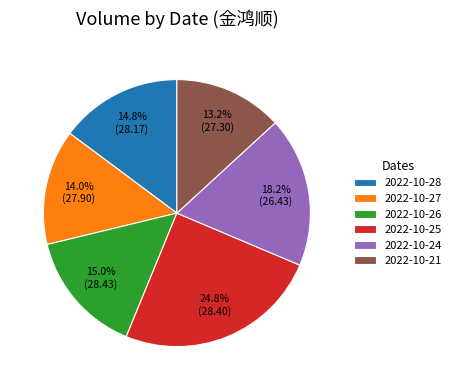

Do 2022-10-26 and 2022-10-28 together represent more than half of the pie?

No